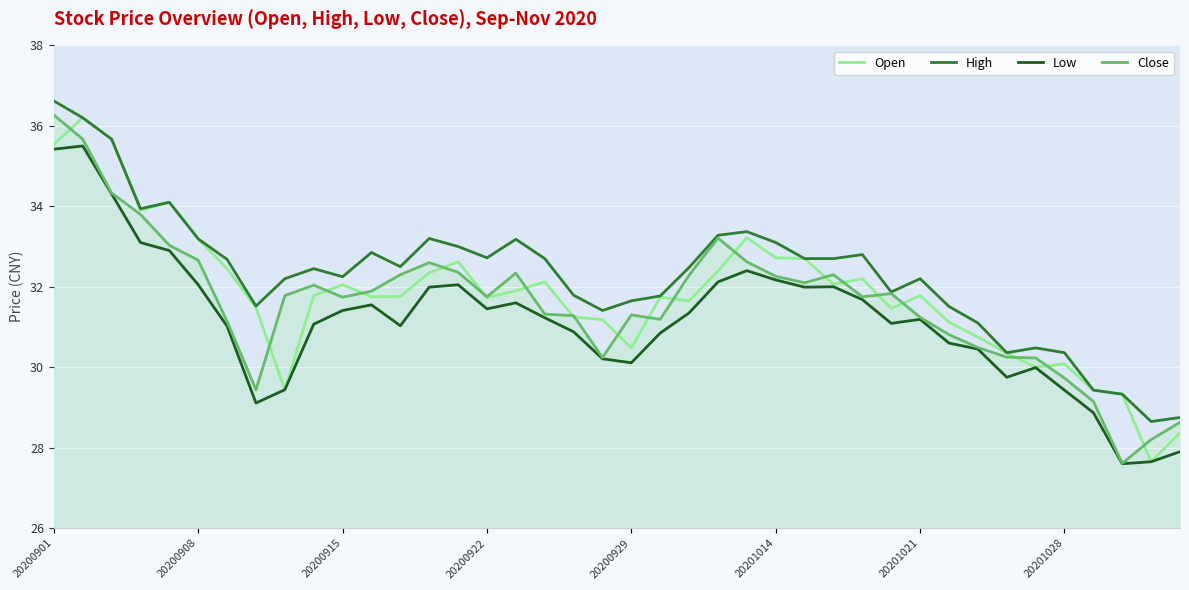

True or false: High and Low intersect in this chart.

False